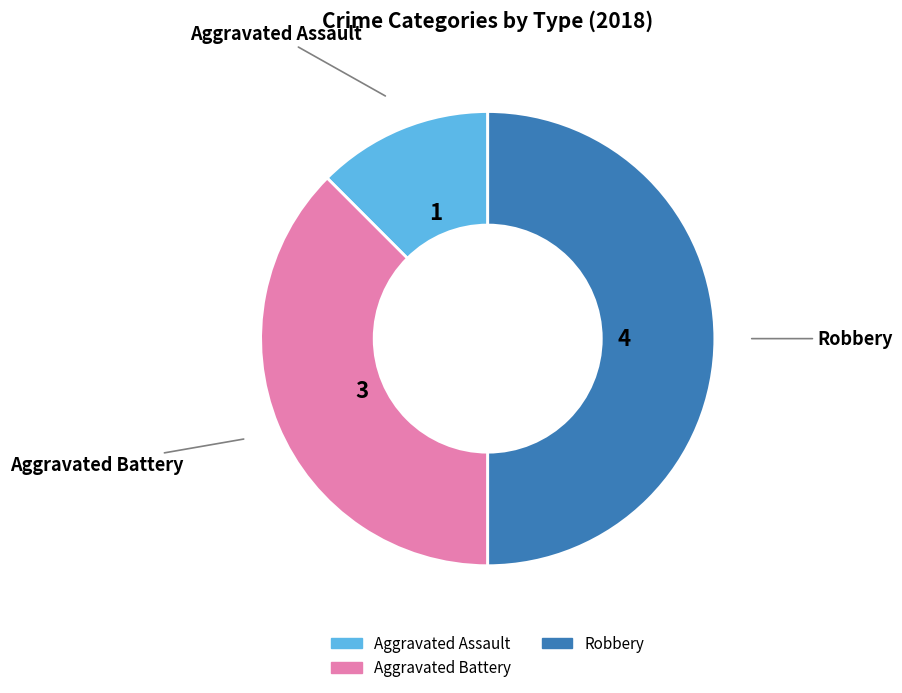

Which slice is the smallest?

Aggravated Assault